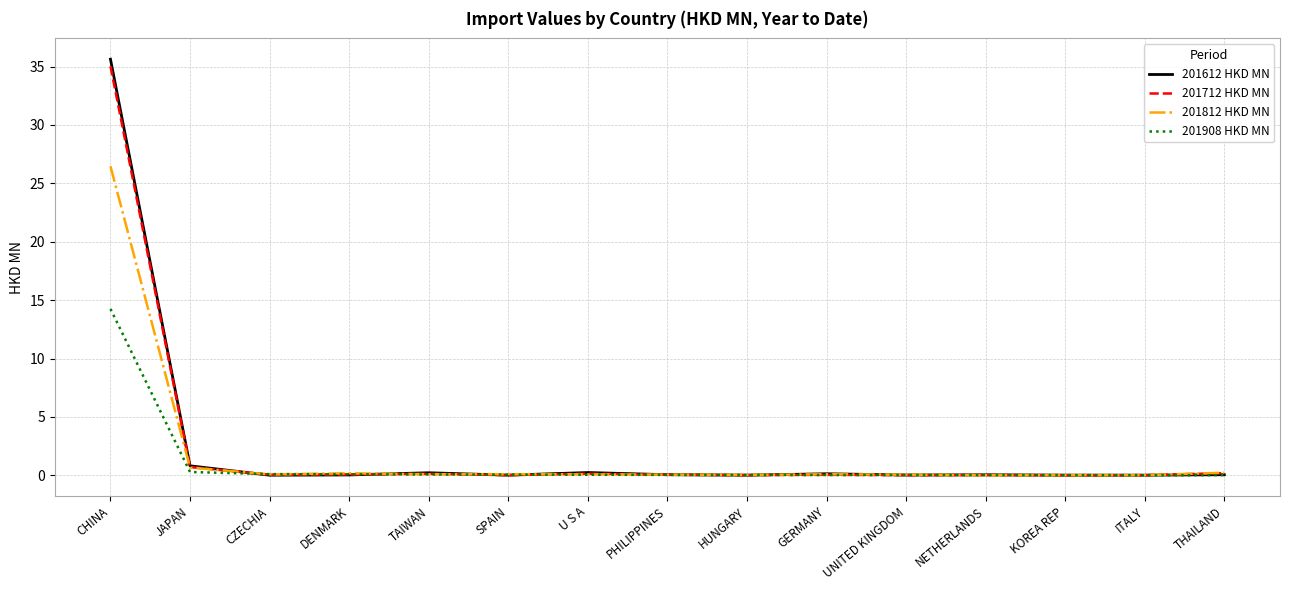

What is the maximum value for 201812 HKD MN?

26.5